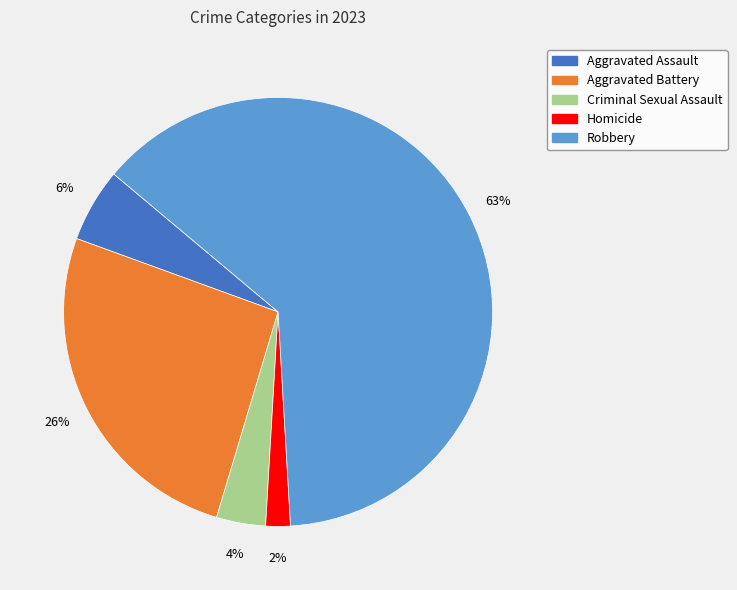

To the nearest percent, what is the average slice percentage?

20%